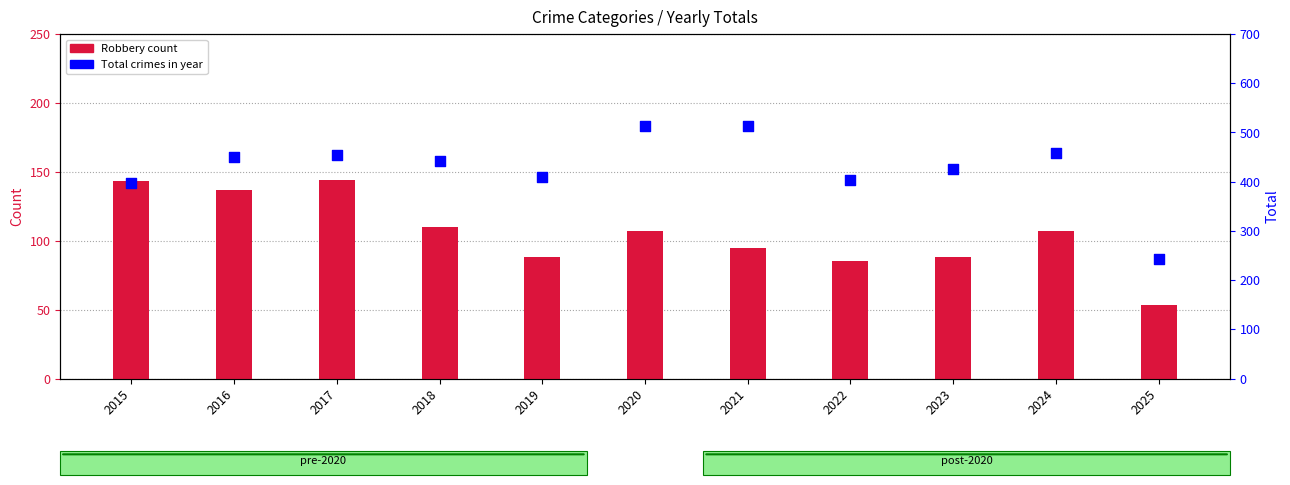

At which category is the sum across all series the highest?

2020